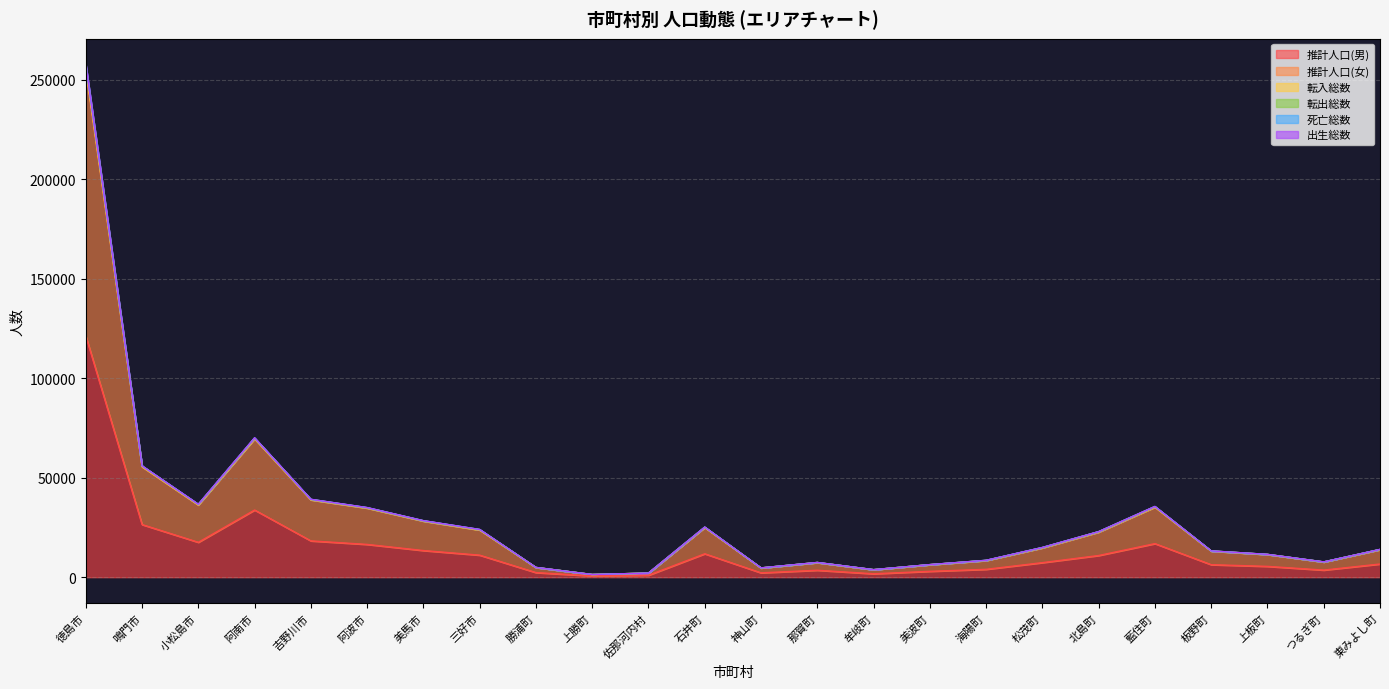

What is the difference between the 推計人口(男) values at 牟岐町 and つるぎ町?

1851